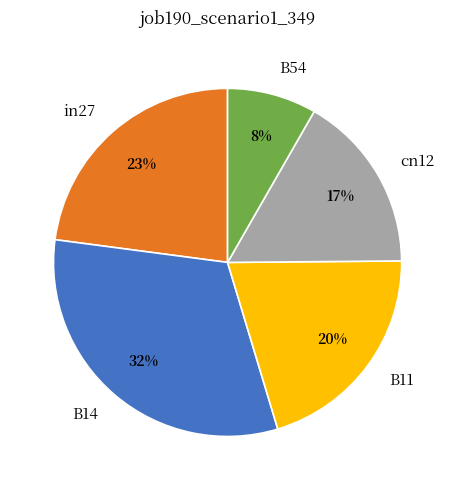

Which slice is the smallest?

B54